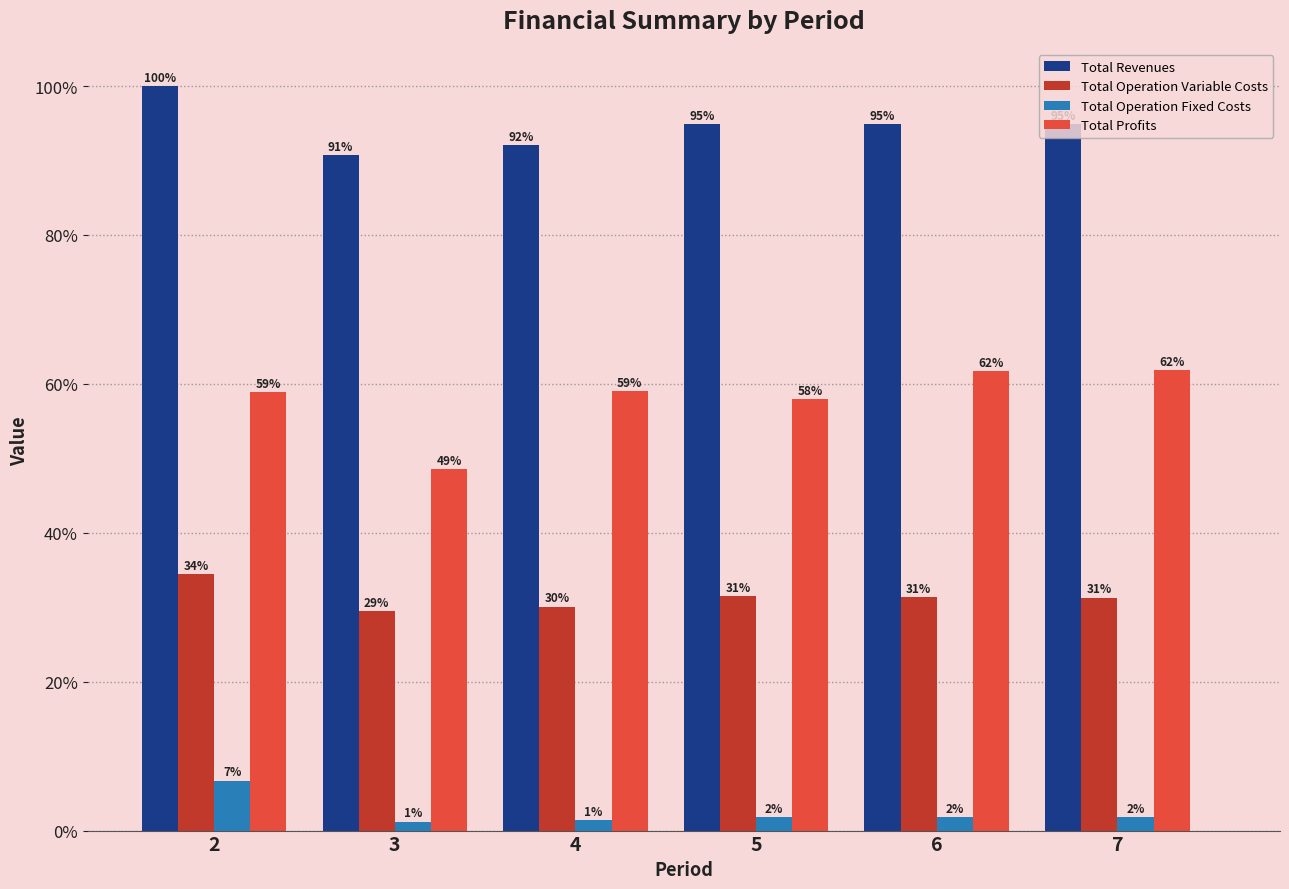

What value does the Total Profits series have at 6?

61.7